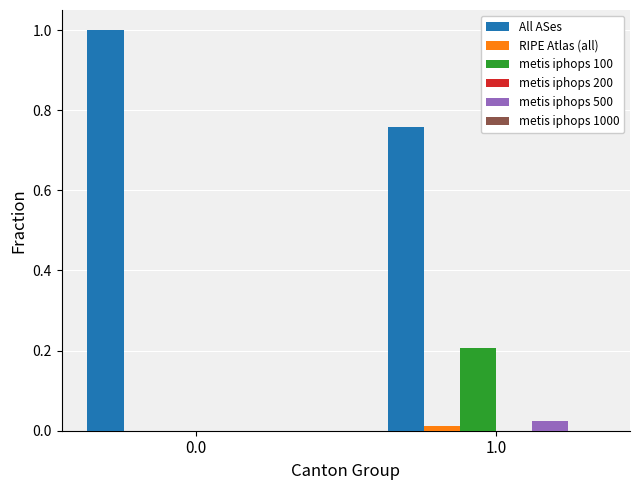

What is the sum of all All ASes values?

1.8